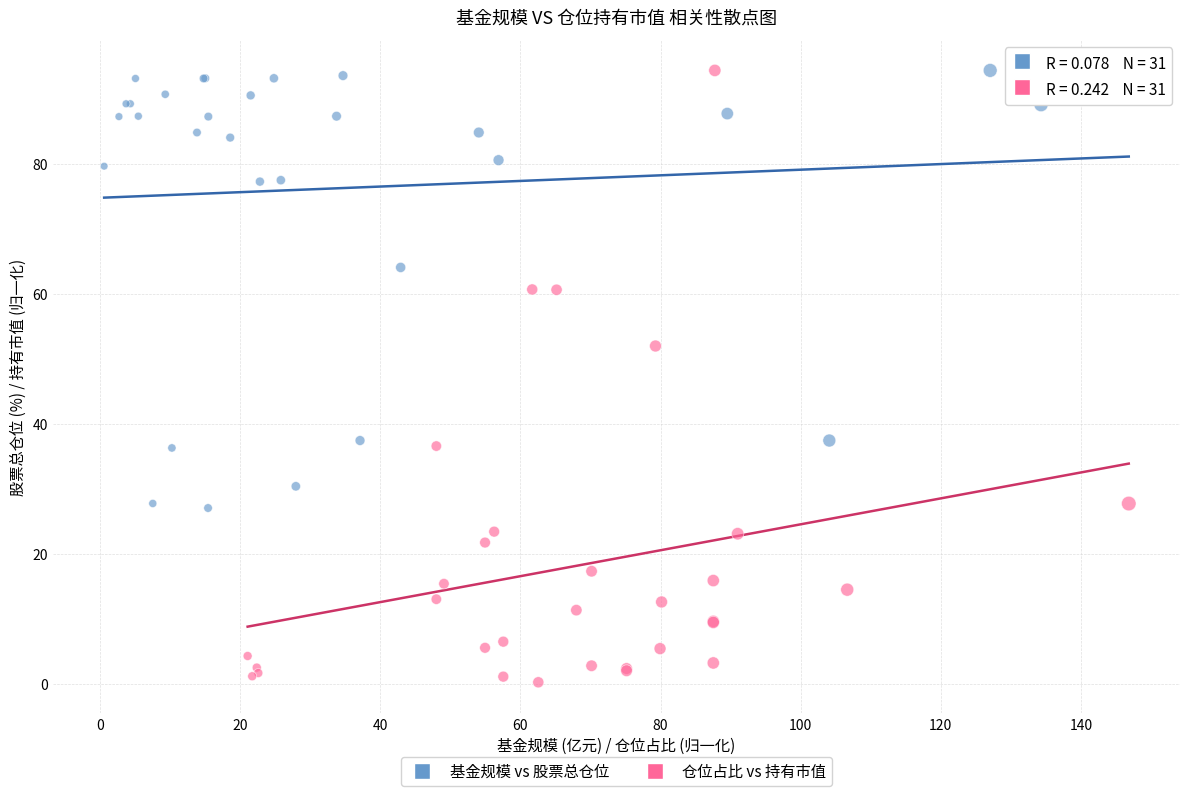

Which series has the largest Y range (max minus min)?

仓位占比 vs 持有市值